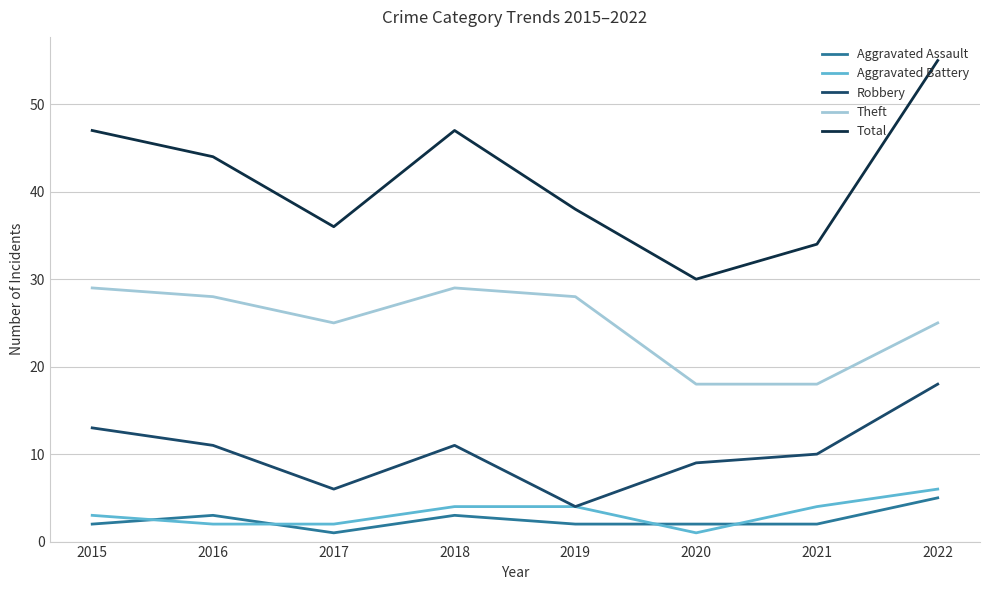

What is the total value across all series at 2020?

60